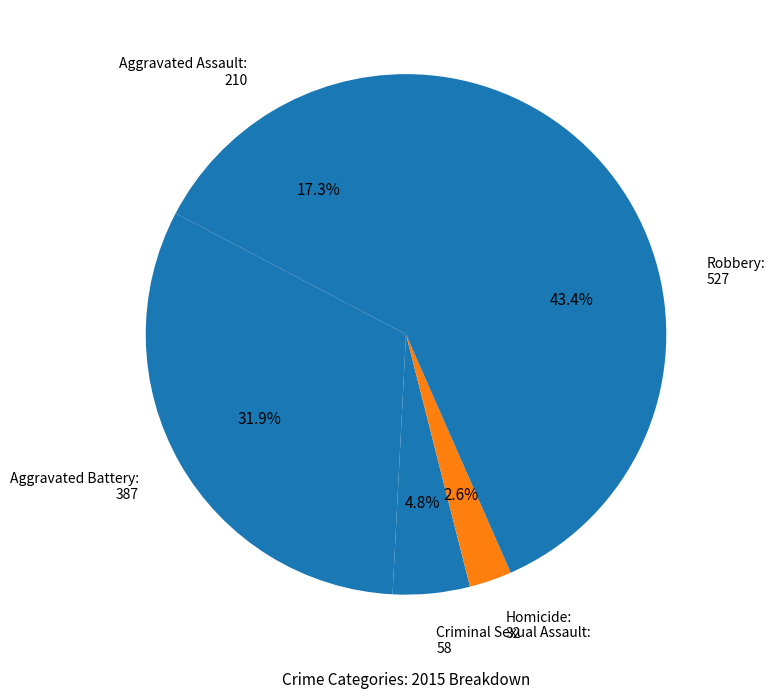

Does Aggravated Battery account for over 50% of the chart?

No